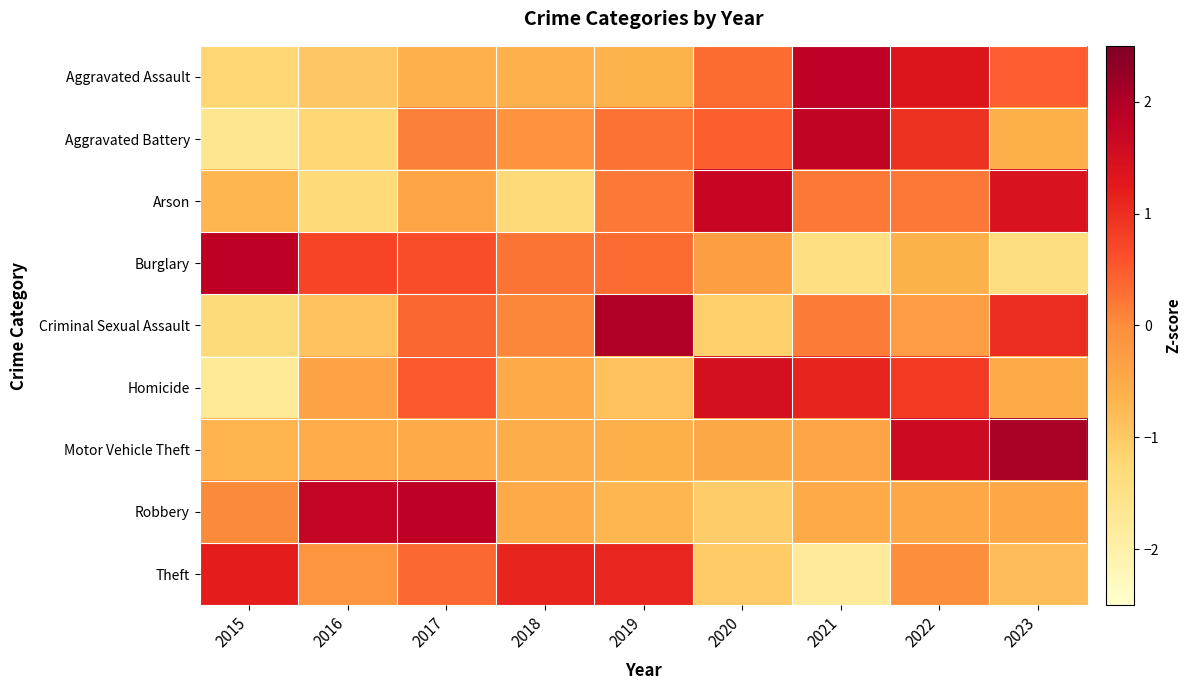

List the series in order of their peak value, highest first.

Motor Vehicle Theft, Criminal Sexual Assault, Robbery, Burglary, Aggravated Assault, Aggravated Battery, Arson, Homicide, Theft